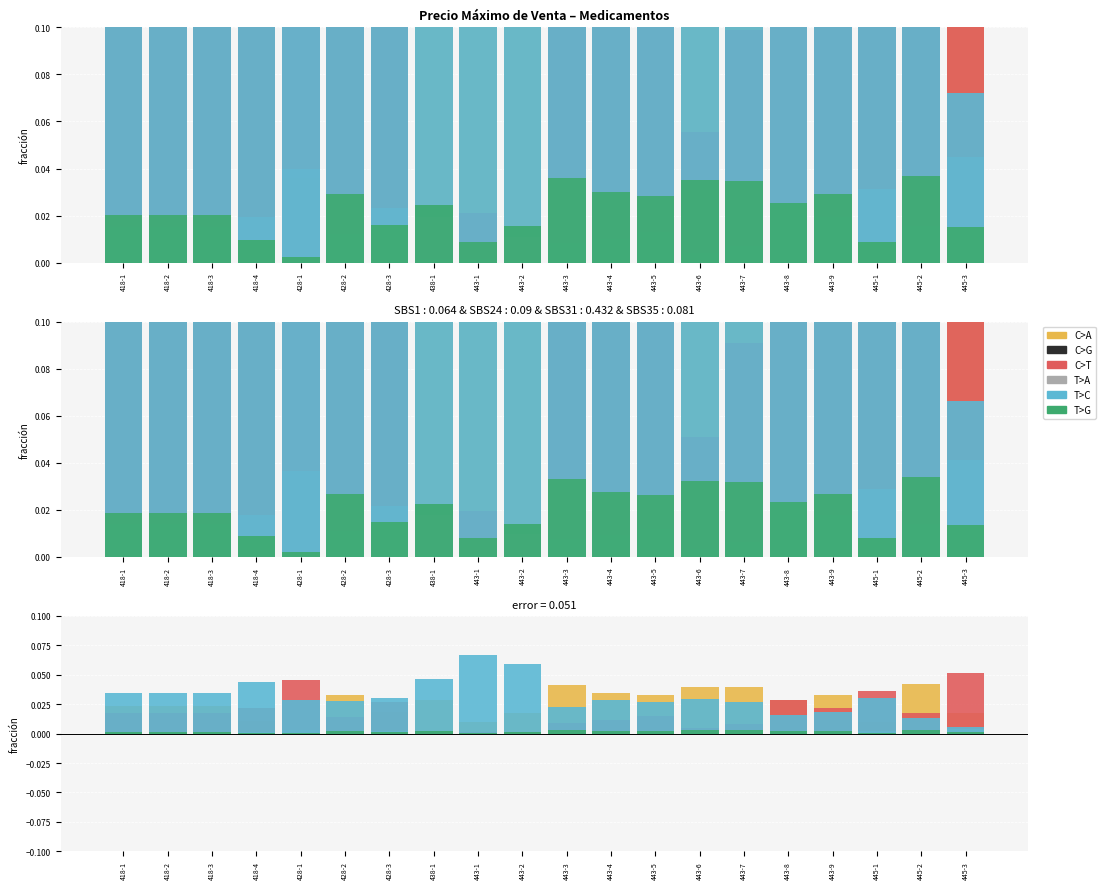

Reading left to right, list all the values displayed in this chart.

C>A: 0.0	0.0	0.0	0.0	0.0	0.0	0.0	0.0	0.0	0.0	0.0	0.0	0.0	0.0	0.0	0.0	0.0	0.0	0.0	0.0
C>G: 0.0	0.0	0.0	0.0	0.0	0.0	0.0	0.0	0.0	0.0	0.0	0.0	0.0	0.0	0.0	0.0	0.0	0.0	0.0	0.0
C>T: 0.0	0.0	0.0	0.0	0.0	0.0	0.0	0.0	0.0	0.0	0.0	0.0	0.0	0.0	0.0	0.0	0.0	0.0	0.0	0.1
T>A: 0.0	0.0	0.0	0.0	0.0	0.0	0.0	0.0	0.0	0.0	0.0	0.0	0.0	0.0	0.0	0.0	0.0	0.0	0.0	0.0
T>C: 0.0	0.0	0.0	0.0	0.0	0.0	0.0	0.0	0.1	0.1	0.0	0.0	0.0	0.0	0.0	0.0	0.0	0.0	0.0	0.0
T>G: 0.0	0.0	0.0	0.0	0.0	0.0	0.0	0.0	0.0	0.0	0.0	0.0	0.0	0.0	0.0	0.0	0.0	0.0	0.0	0.0